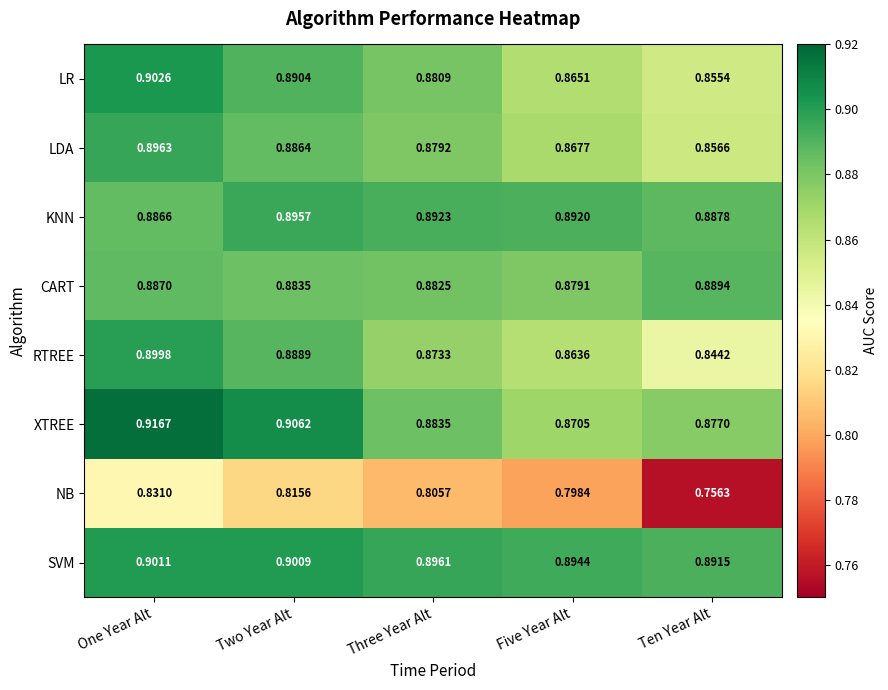

Which category has the lowest value in the CART series?

Five Year Alt